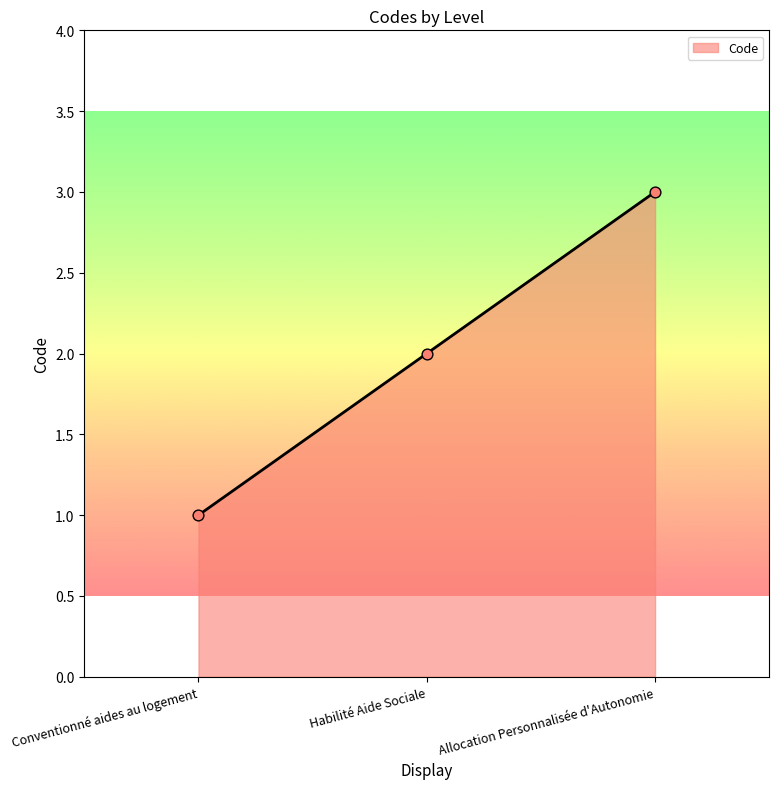

Approximately how many times larger is the value at Conventionné aides au logement compared to Allocation Personnalisée d'Autonomie?

0.3